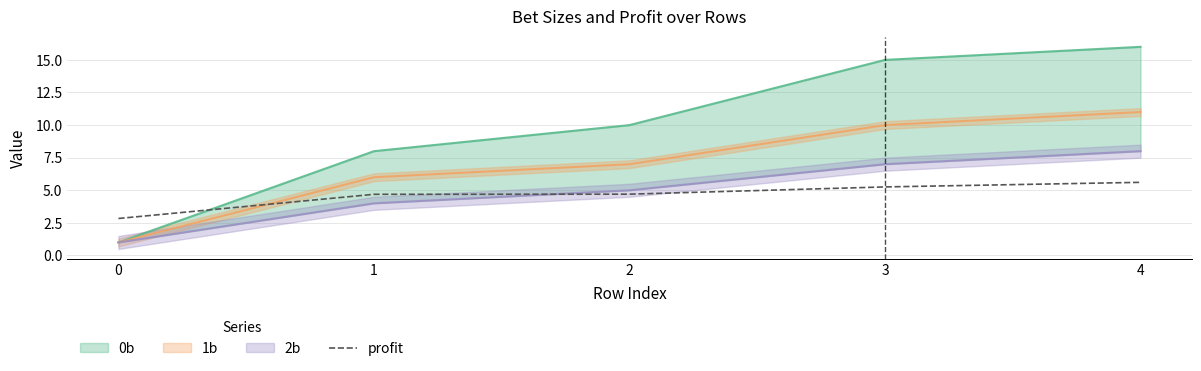

Is it true that profit equals 4.4 at 0?

False